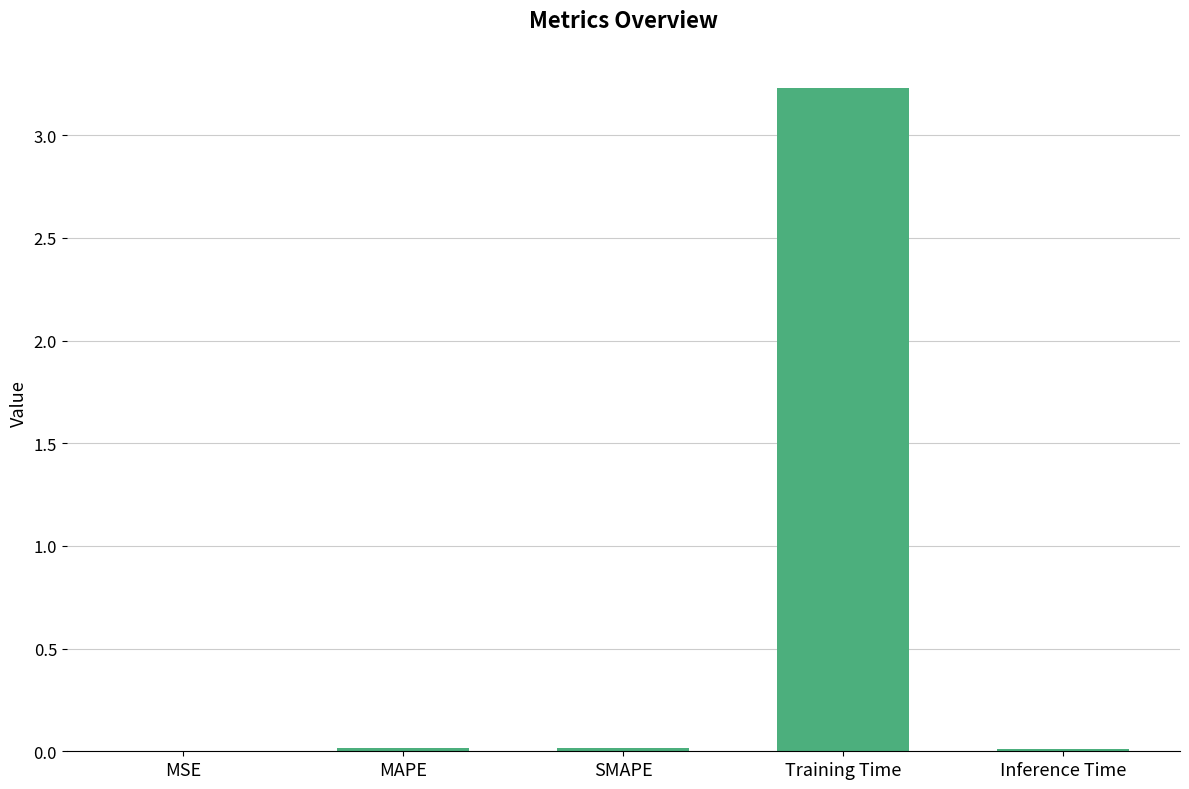

What is the sum of all values?

3.3